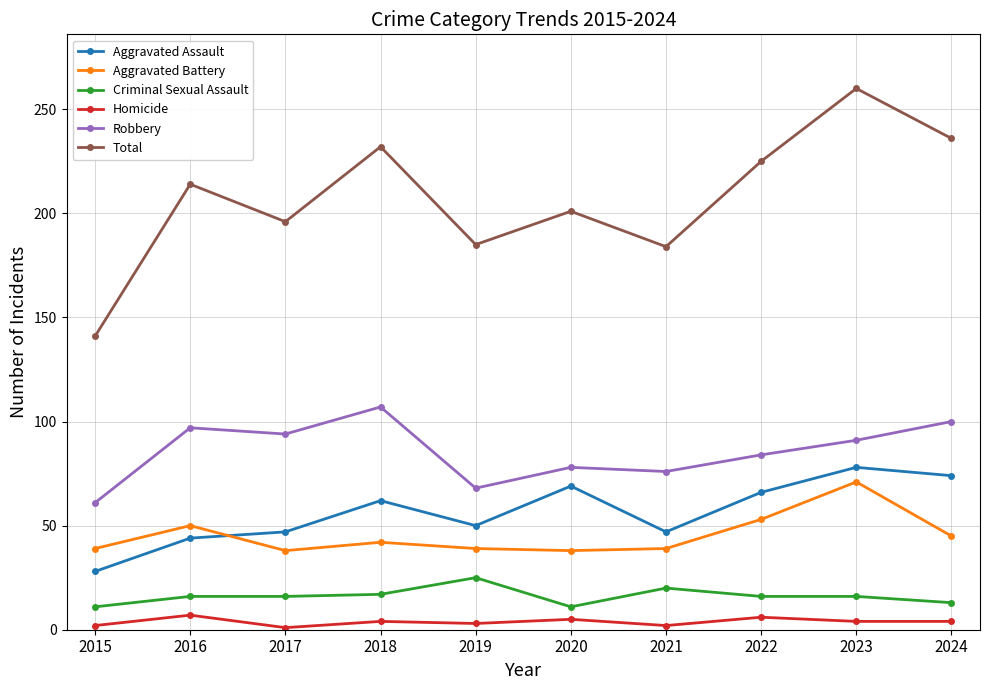

At which category is the sum across all series the highest?

2023